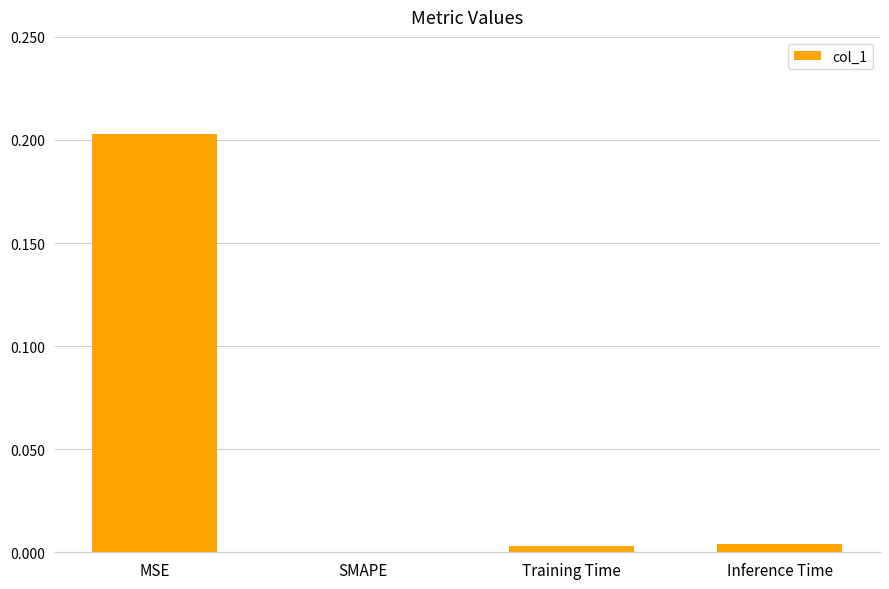

Which has a higher value, Training Time or MSE?

MSE